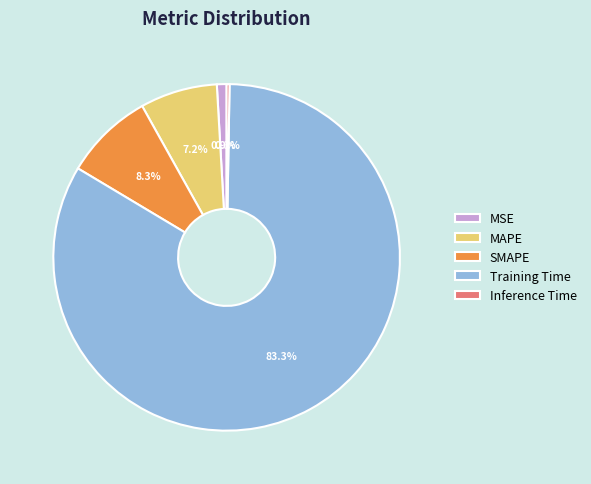

Combined, what portion of the pie is MSE and SMAPE?

9.2%